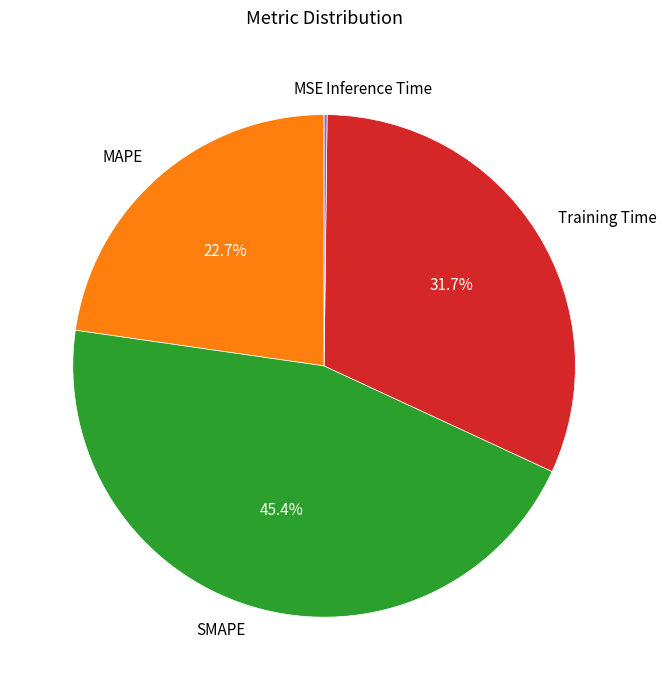

How much of the chart is everything except SMAPE?

54.6%